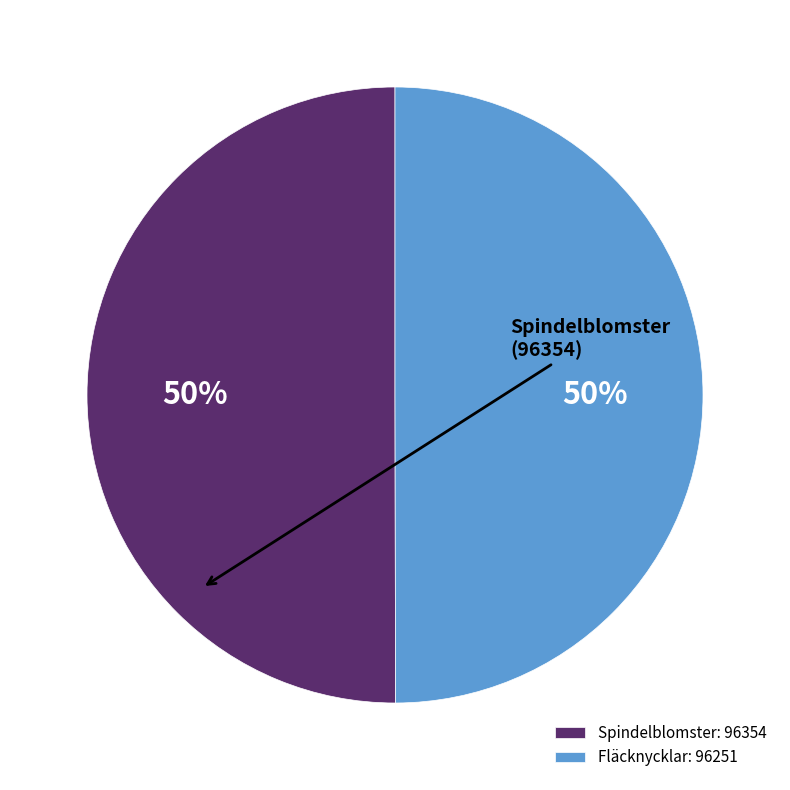

Do Fläcknycklar: 96251 and Spindelblomster: 96354 together represent more than half of the pie?

Yes